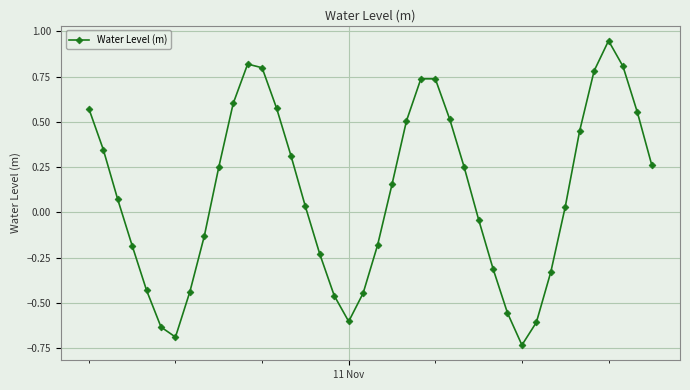

True or false: there are more than 0 points higher than both neighbors.

True